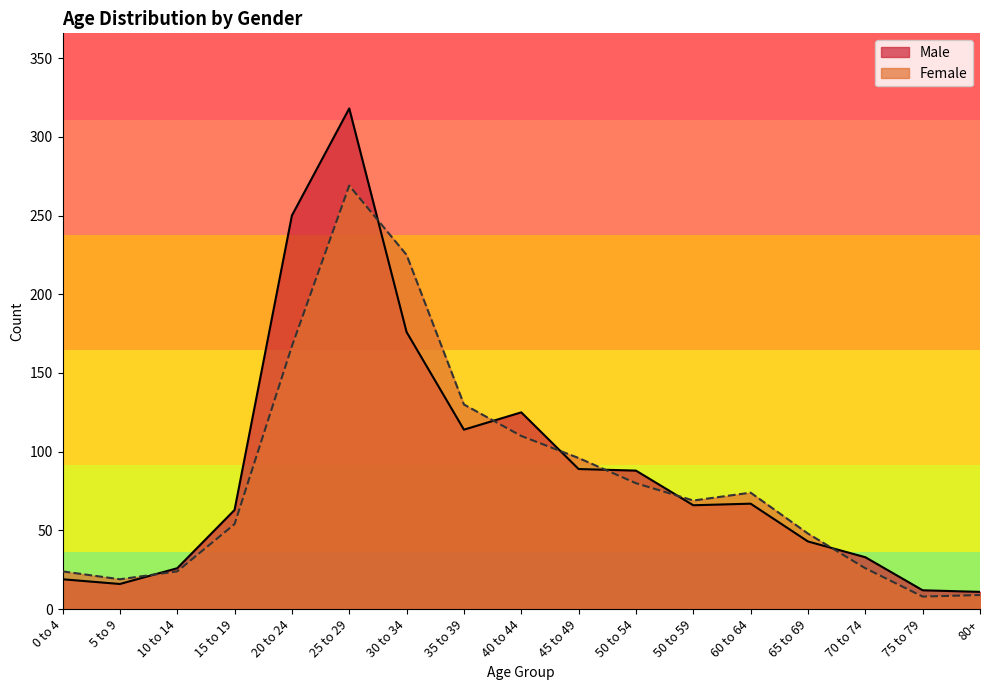

What position from the right is 10 to 14?

15